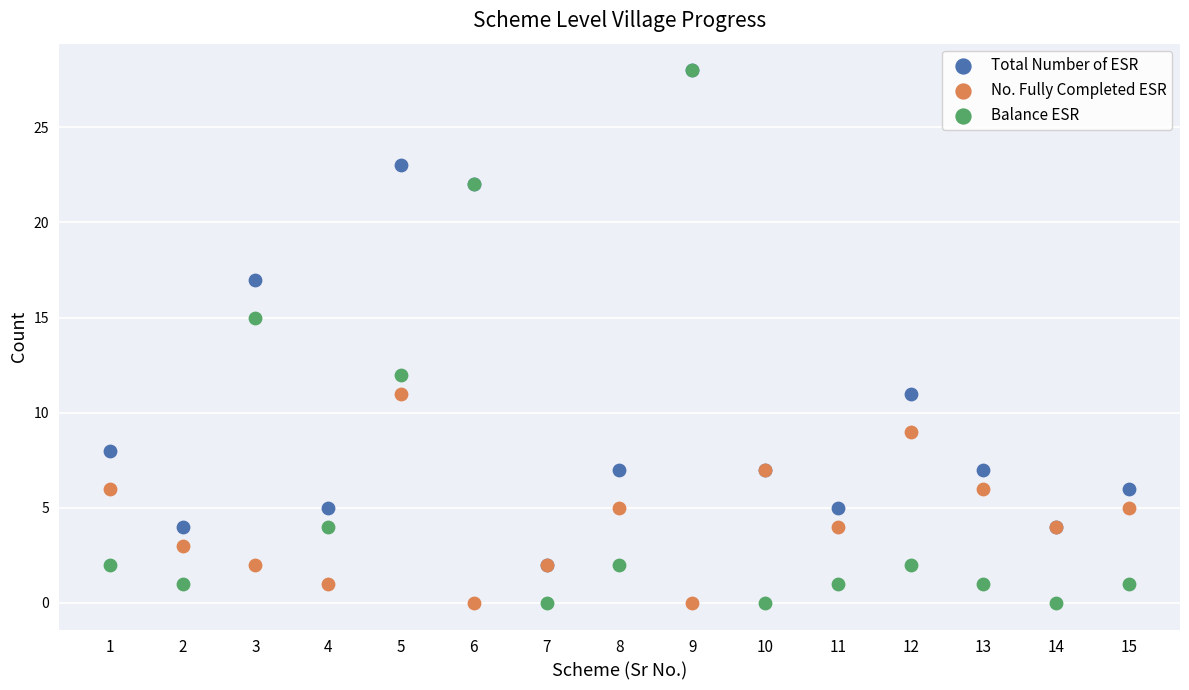

What are all the series names shown in the legend?

Total Number of ESR, No. Fully Completed ESR, Balance ESR